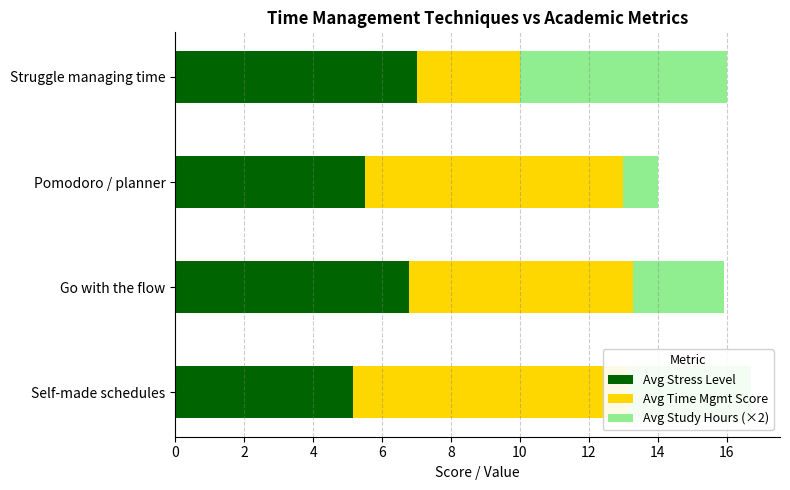

What is the sum of all Avg Time Mgmt Score values?

25.0